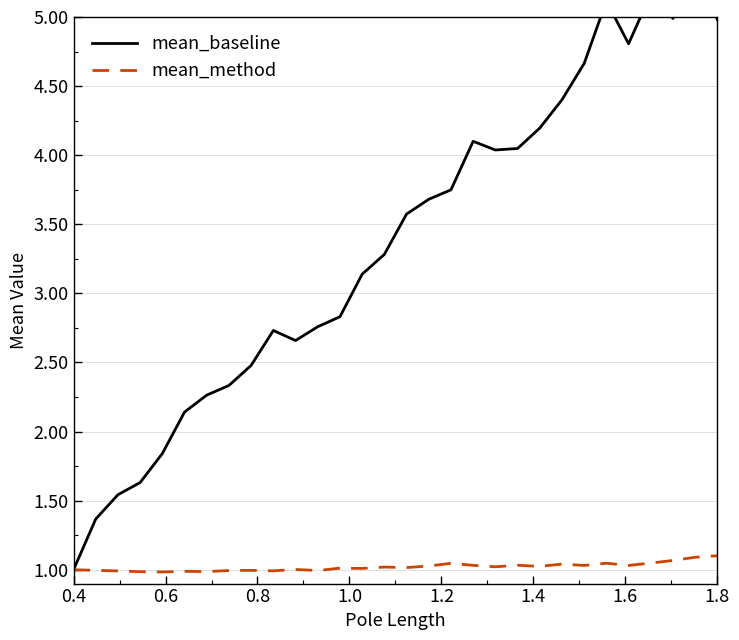

Is it true that mean_method equals 1.8 at 1.8?

False